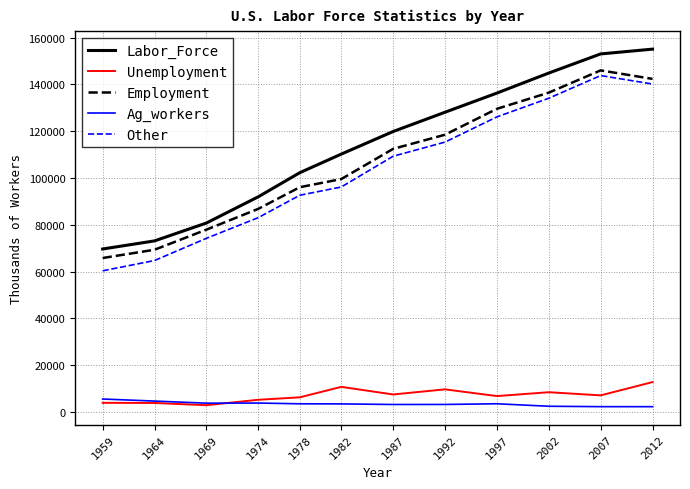

True or false: Unemployment and Employment cross at least once.

False